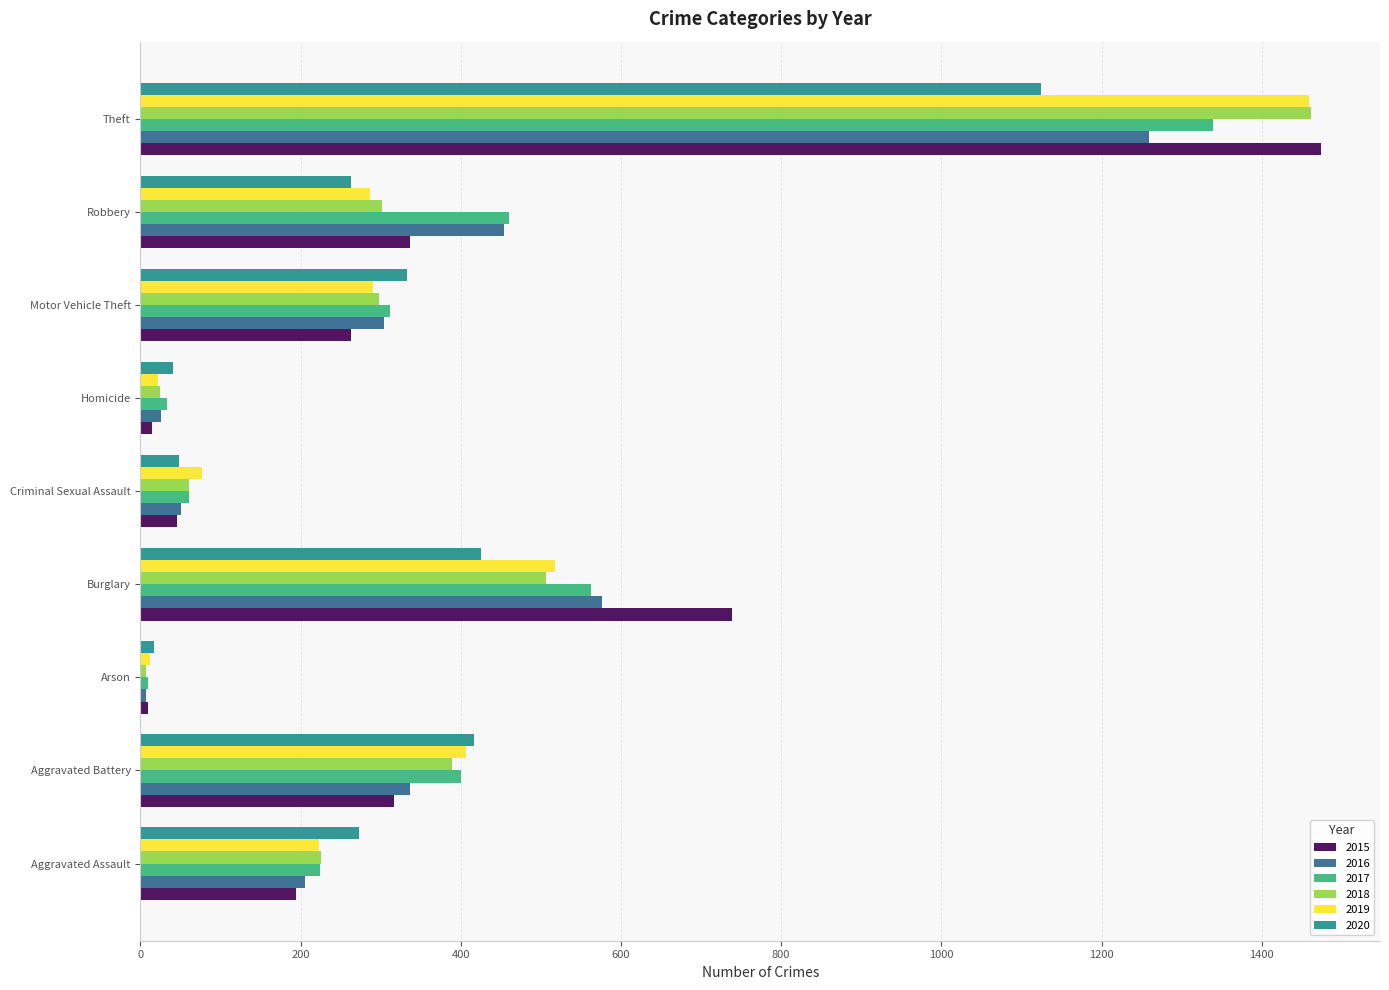

How many distinct data groups are displayed?

6